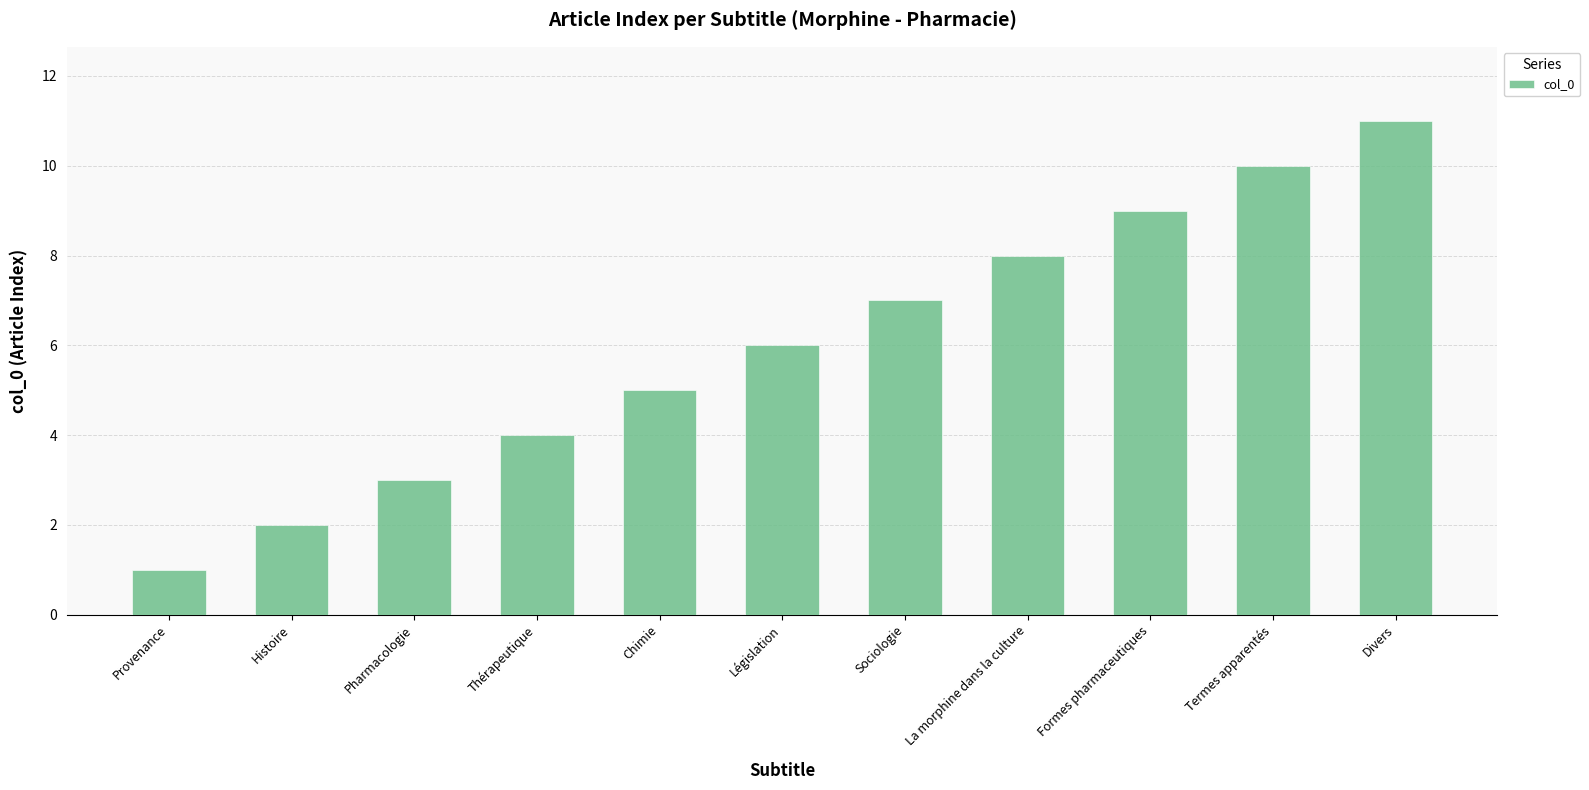

Approximately how many times larger is the value at Chimie compared to Législation?

0.8